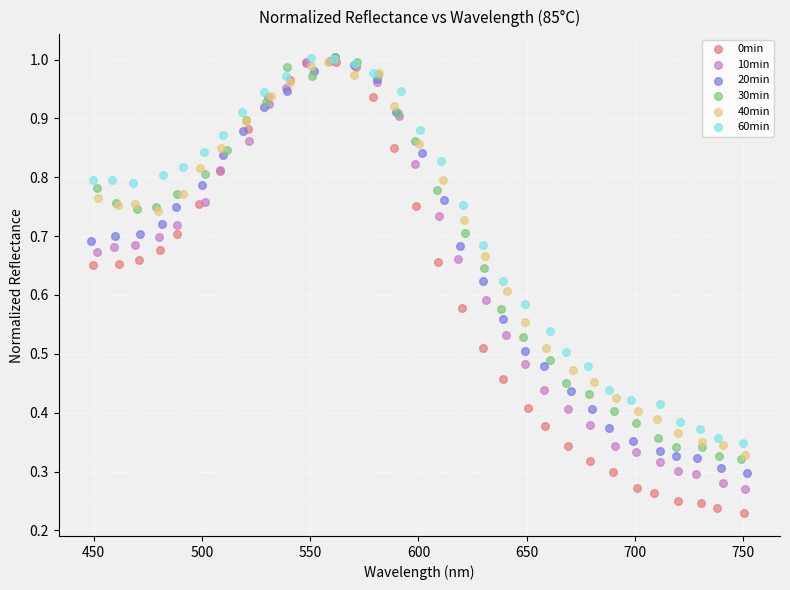

Which series has the largest Y range (max minus min)?

0min